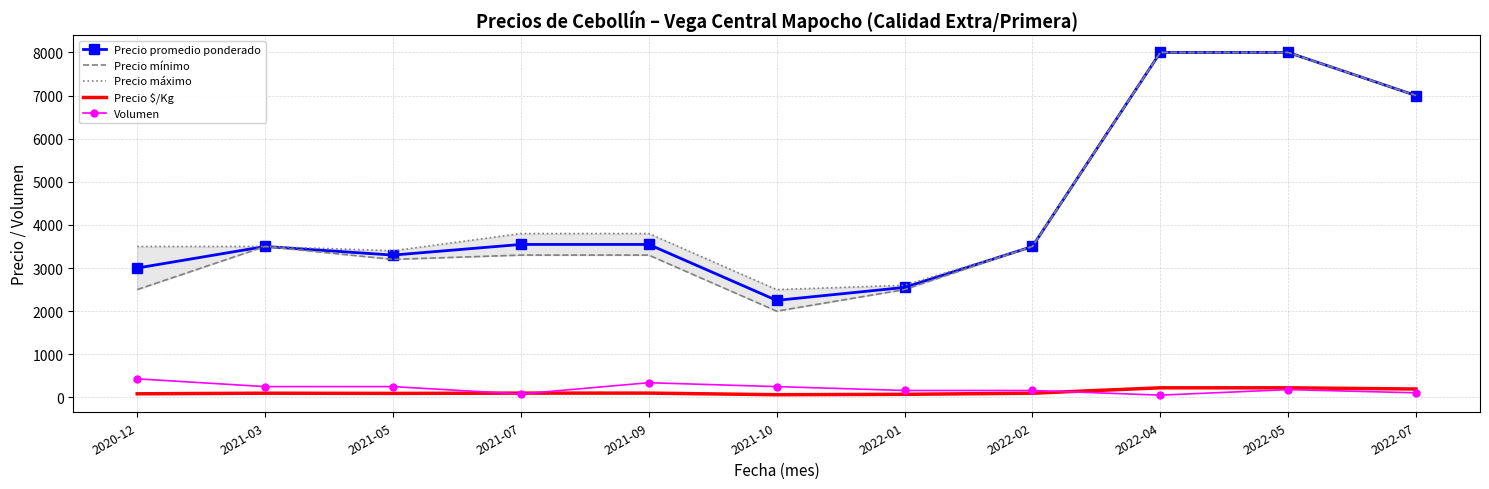

Rank the series by their maximum value, from highest to lowest.

Precio promedio ponderado, Precio mínimo, Precio máximo, Volumen, Precio $/Kg